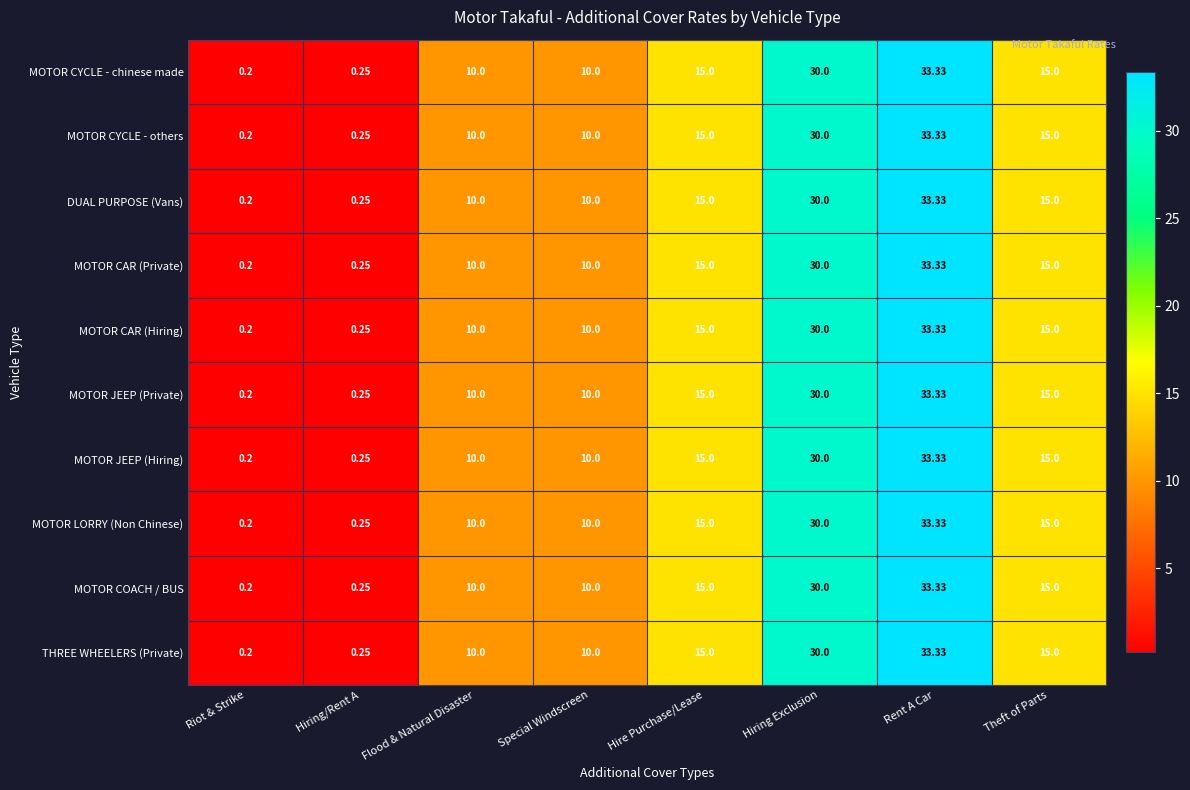

Which label corresponds to the largest value in the chart?

Rent A Car